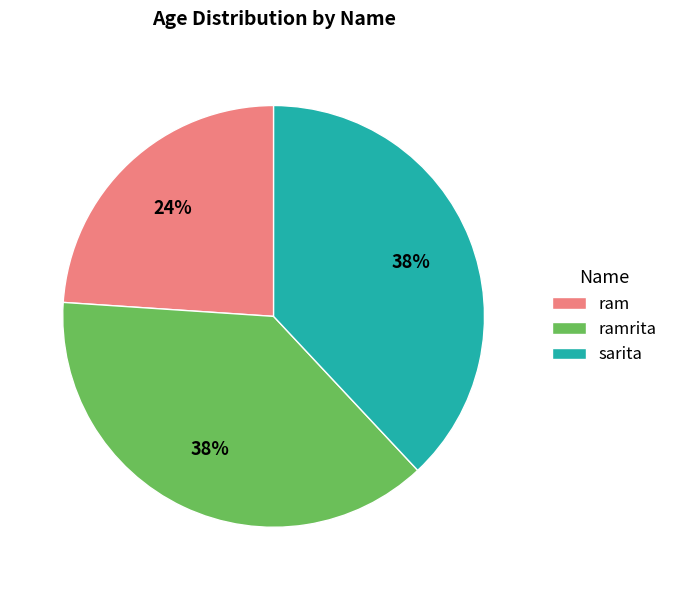

Is it true that ram is 24% of the pie?

True